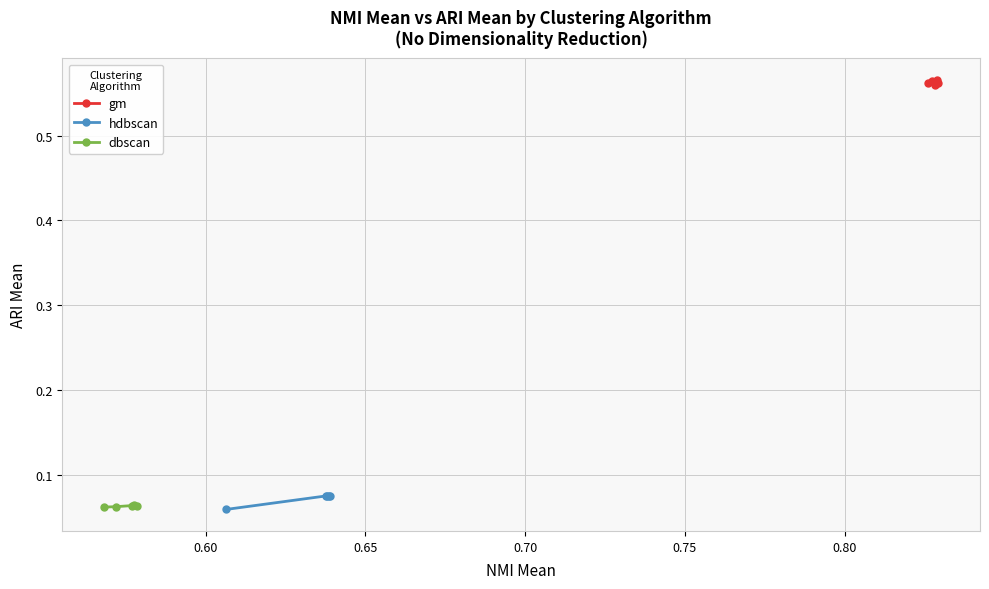

At how many categories does at least one series exceed 0?

5